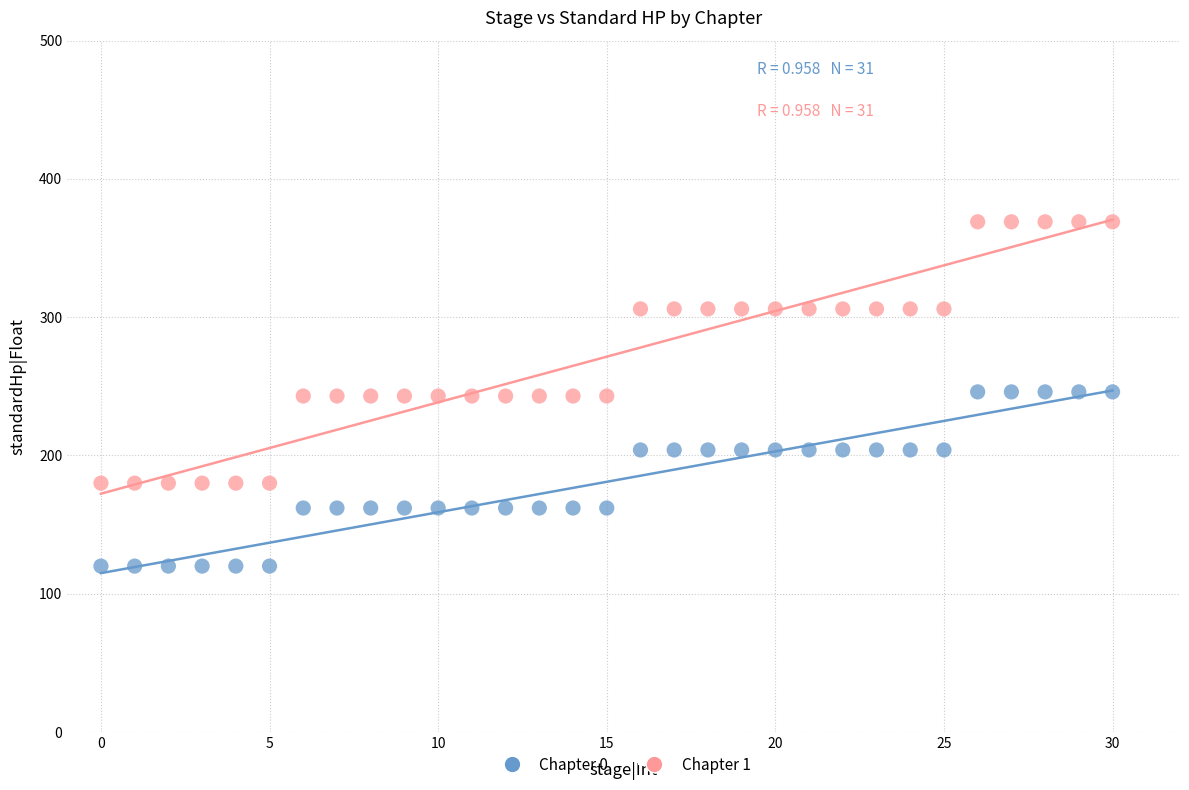

Across all data points, what is the range of Y values (max minus min)?

249